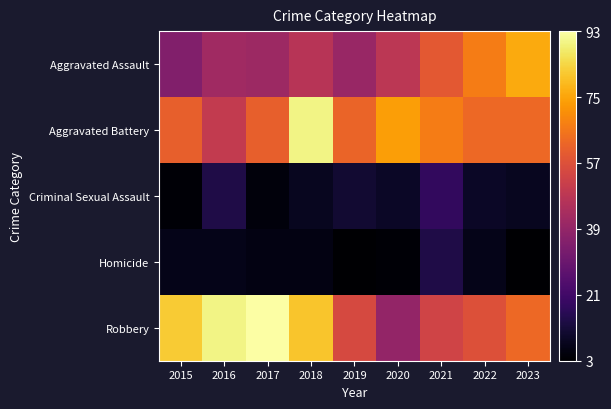

Which series has the widest spread of values?

Robbery